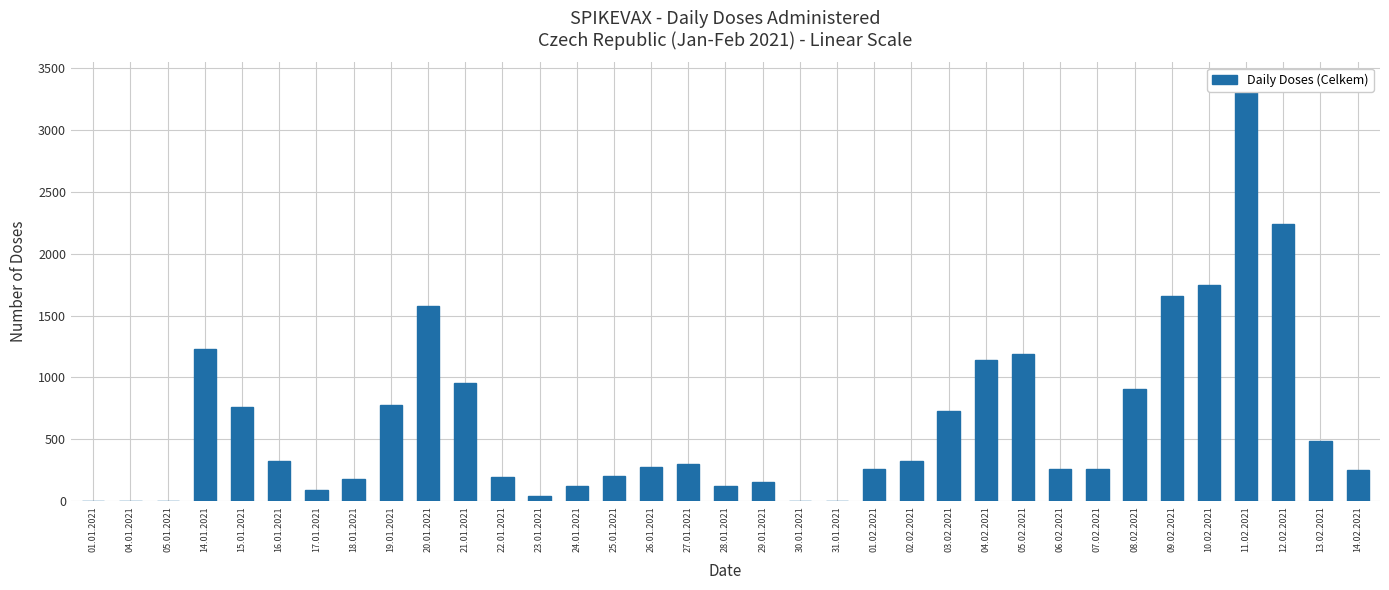

What is the sum of the values at 24.01.2021 and 17.01.2021?

213